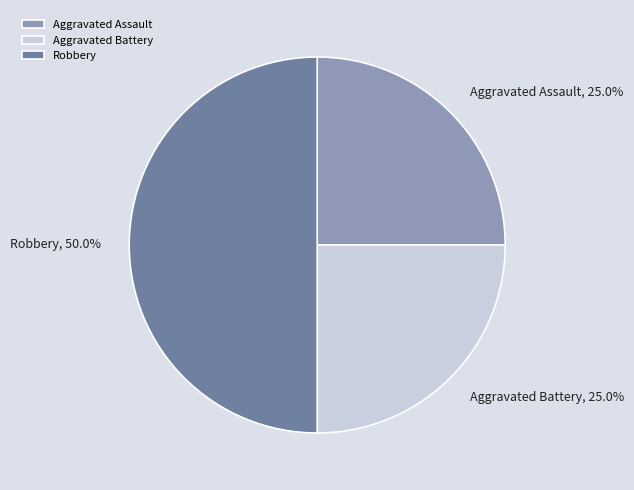

What is the ratio of the value at Aggravated Battery to the value at Aggravated Assault?

1.0